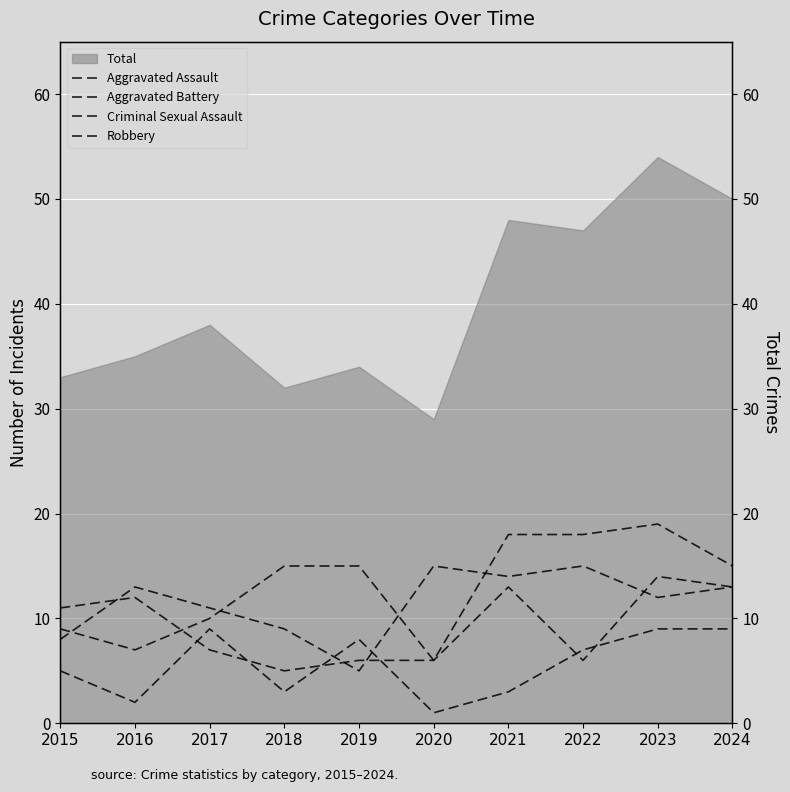

Between 2022 and 2024, which series saw the biggest shift?

Aggravated Battery